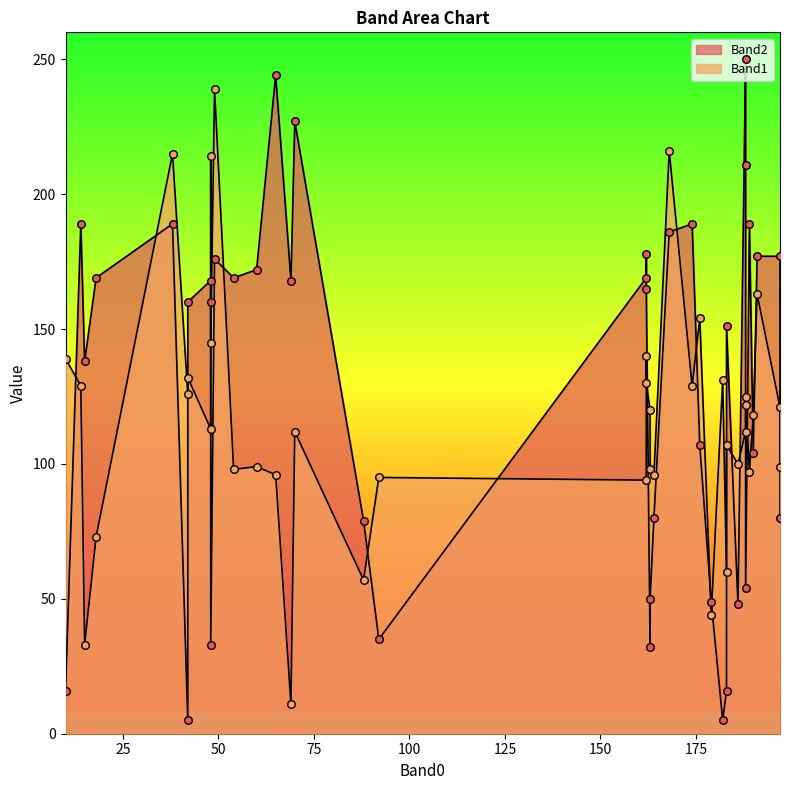

At how many categories does at least one series exceed 232?

3